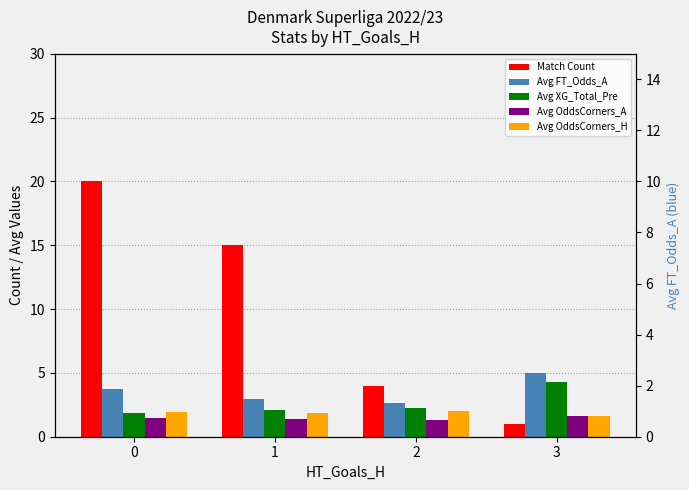

At 0, list the series in order from largest to smallest.

Match Count, Avg FT_Odds_A, Avg OddsCorners_H, Avg XG_Total_Pre, Avg OddsCorners_A